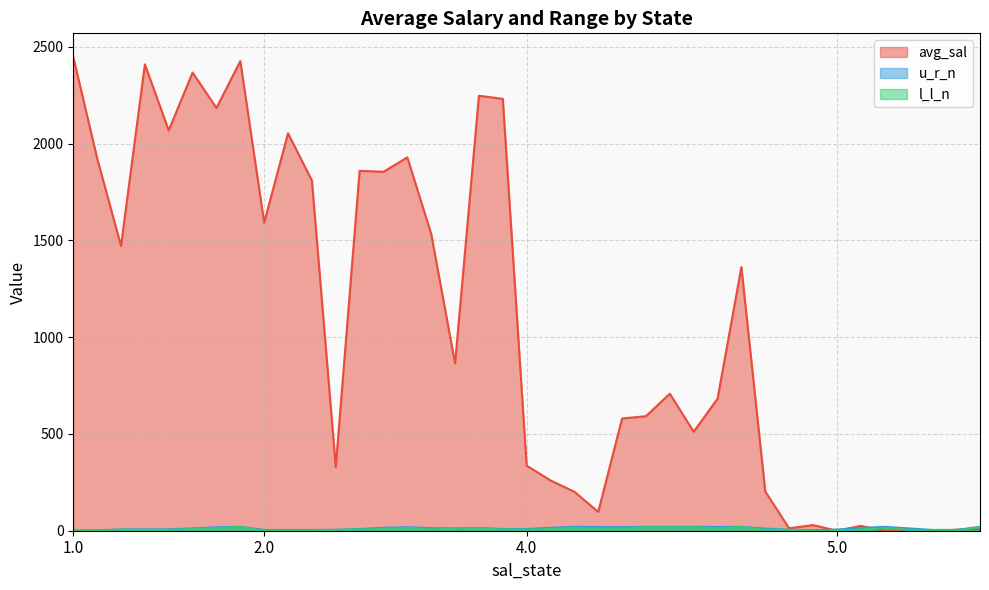

Which series has the largest range (max minus min)?

avg_sal